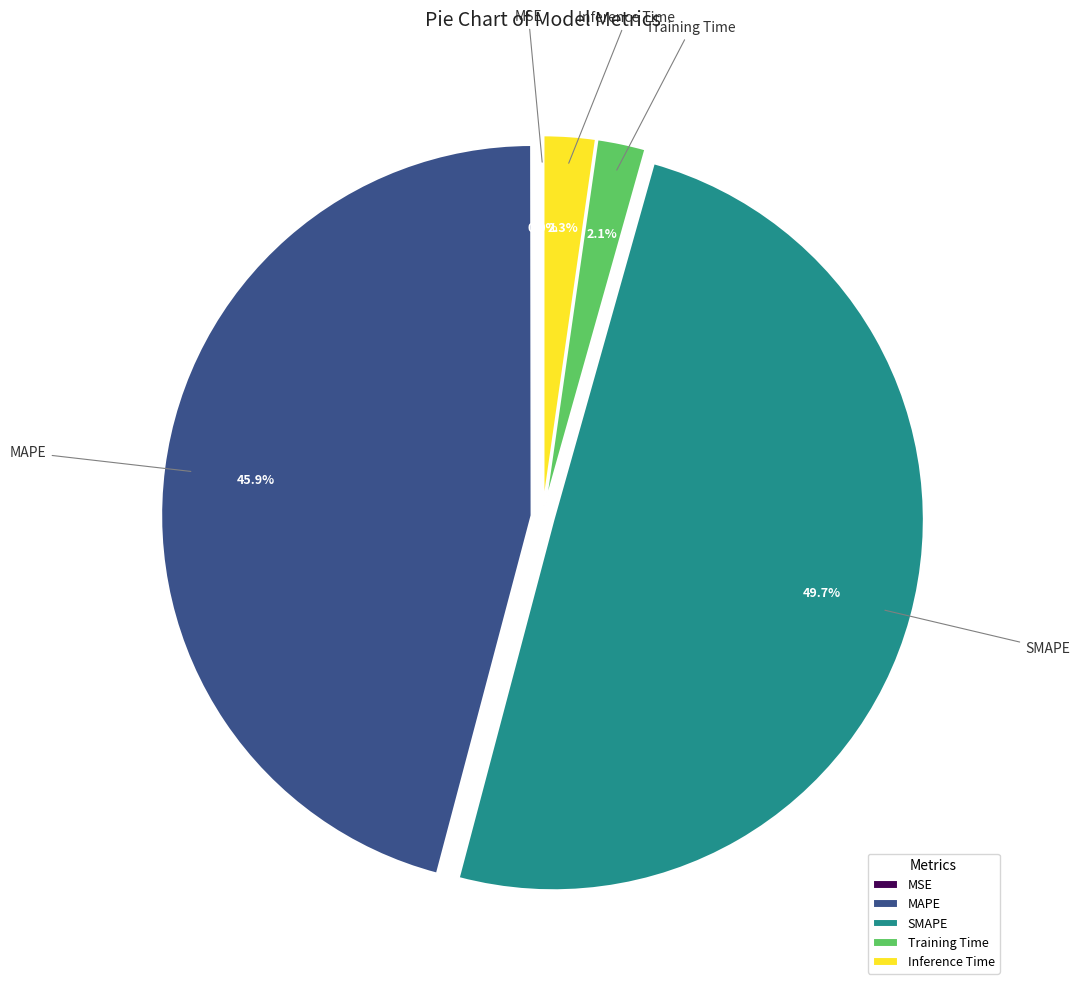

To the nearest percent, what is the average slice percentage?

20%